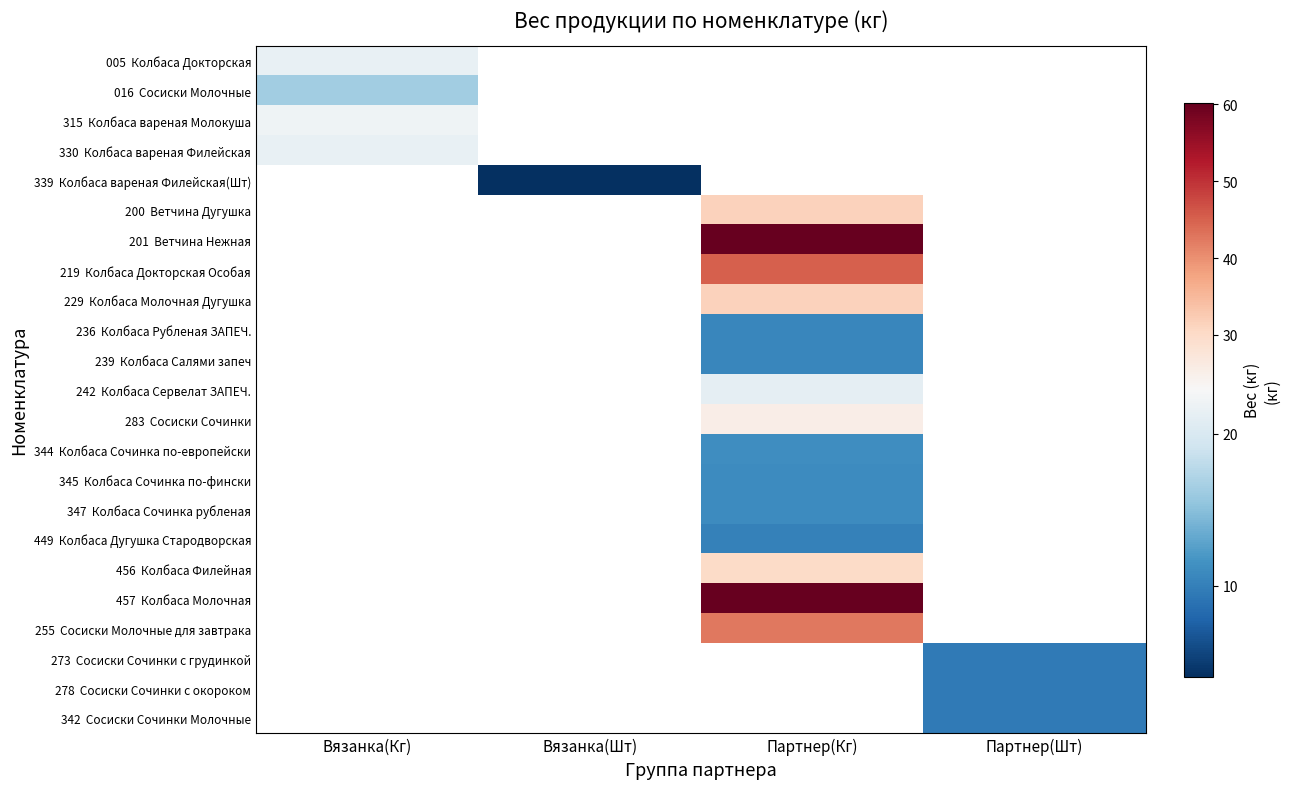

What is the greatest value displayed?

60.2